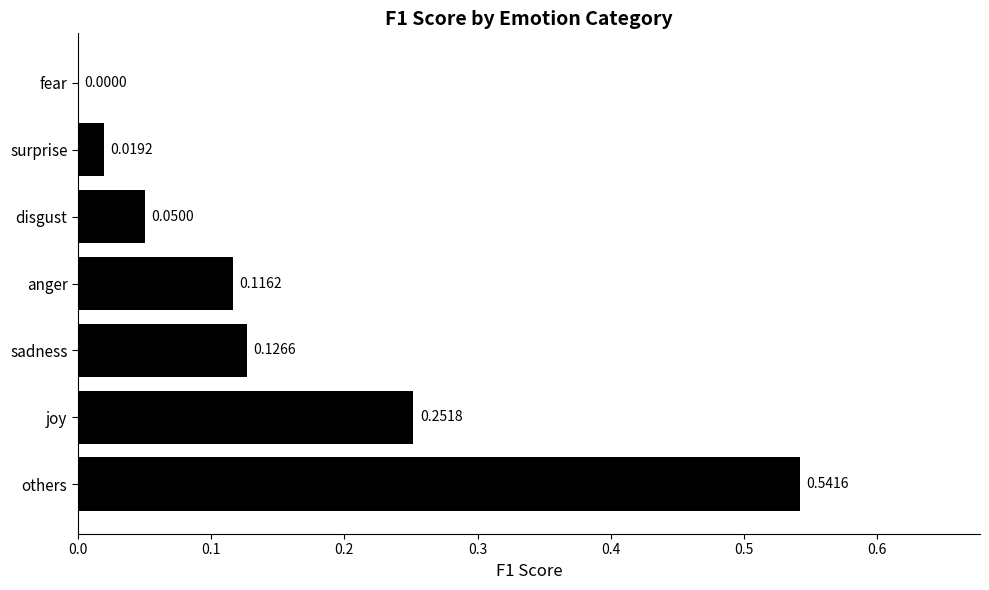

At which label is the value closest to 0?

fear